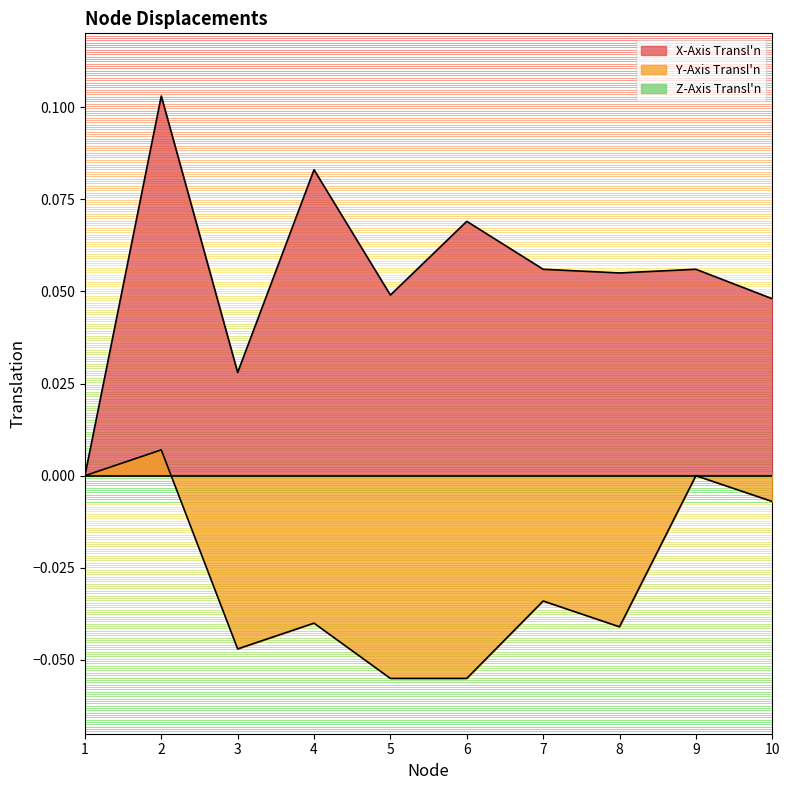

What is the smallest value displayed?

-0.1